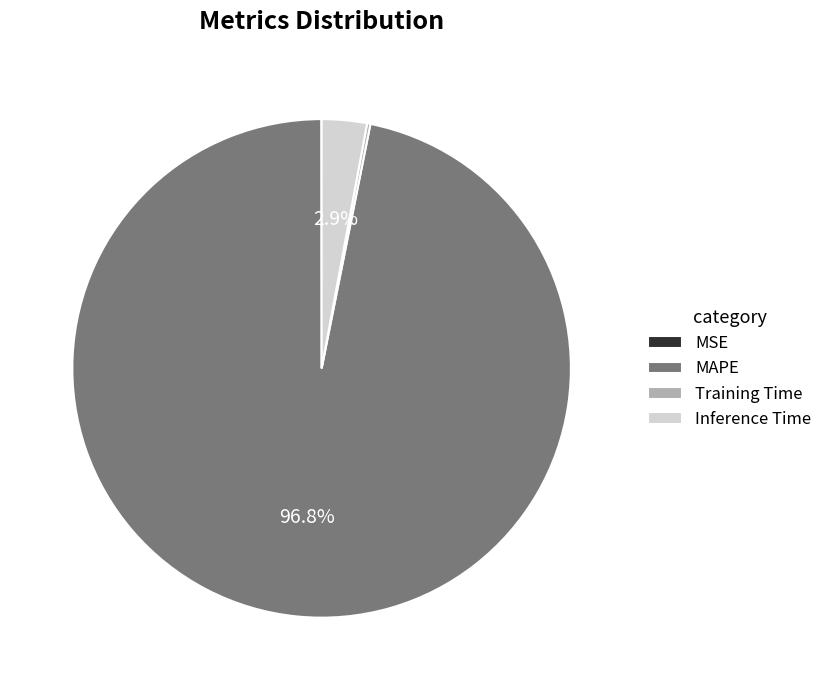

Which category accounts for the majority?

MAPE